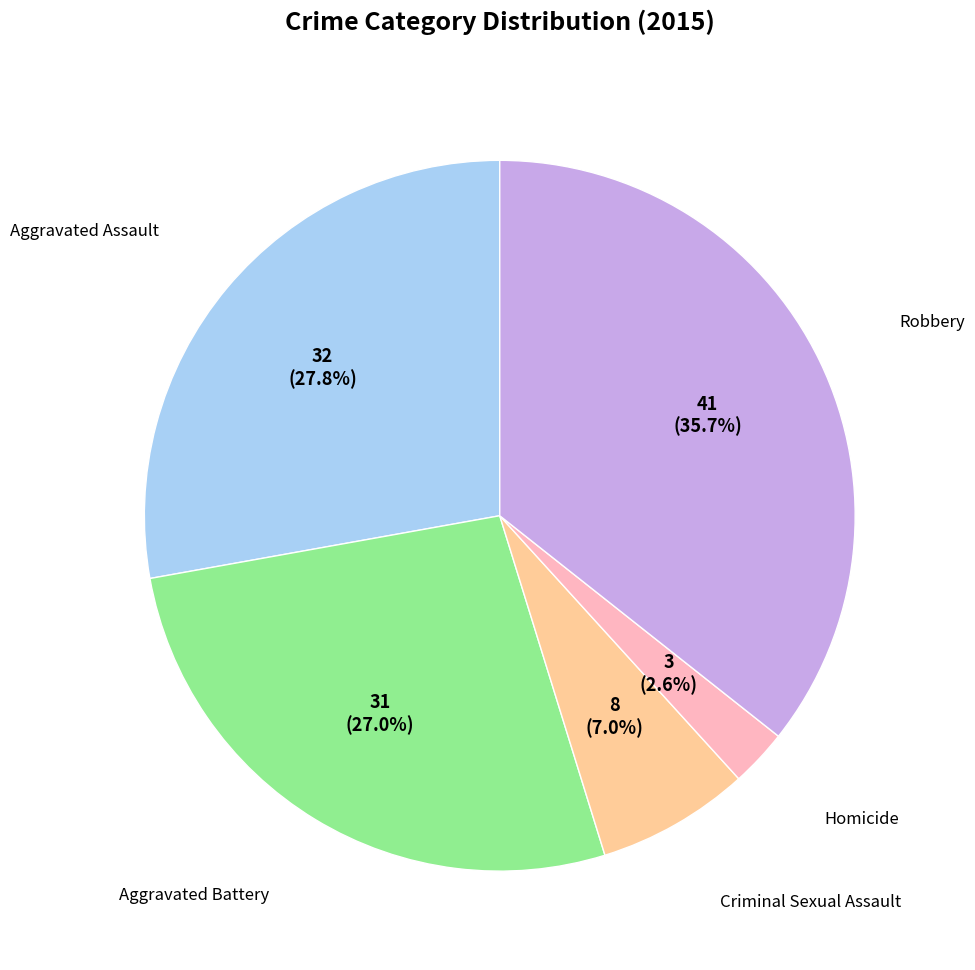

Is there any slice that represents more than half of the pie?

No